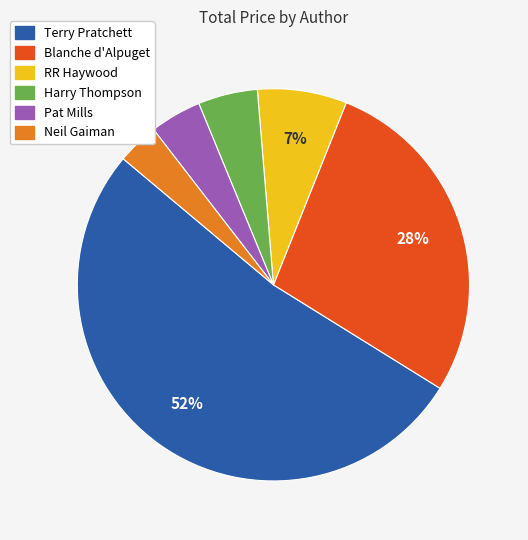

To the nearest percent, what portion does Harry Thompson represent?

5%